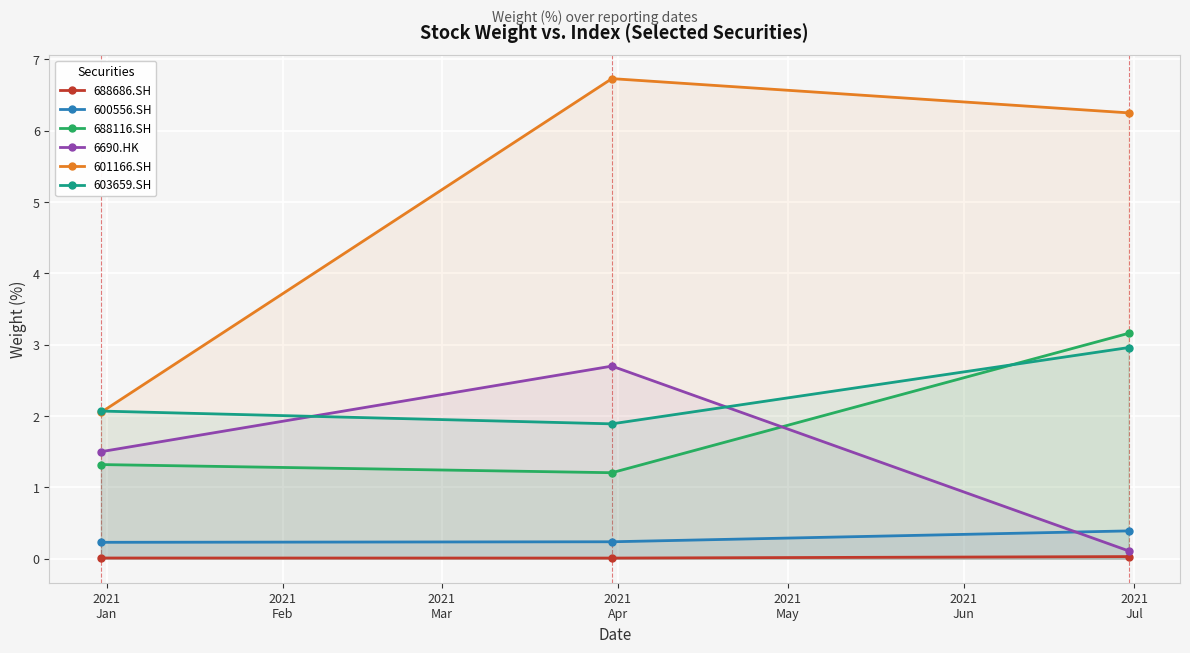

What is the value of the 688116.SH point at the 1st from the left?

1.3